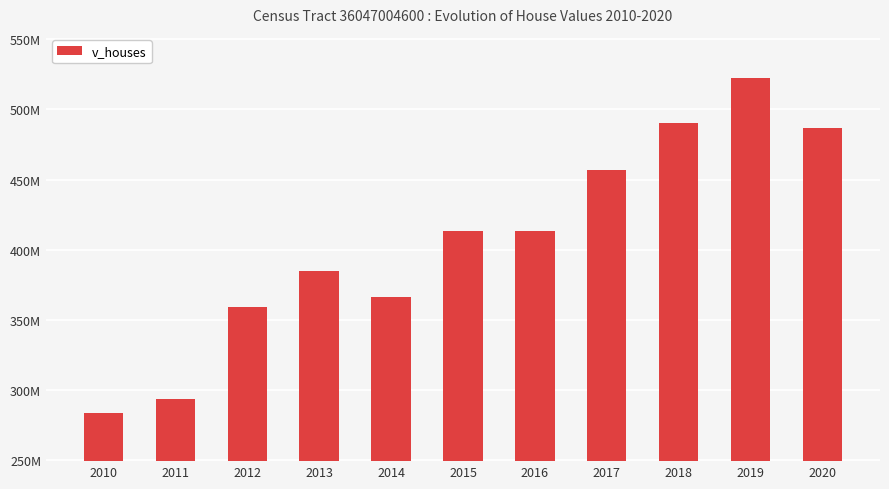

What is the change in value from 2015 to 2017?

+43441500